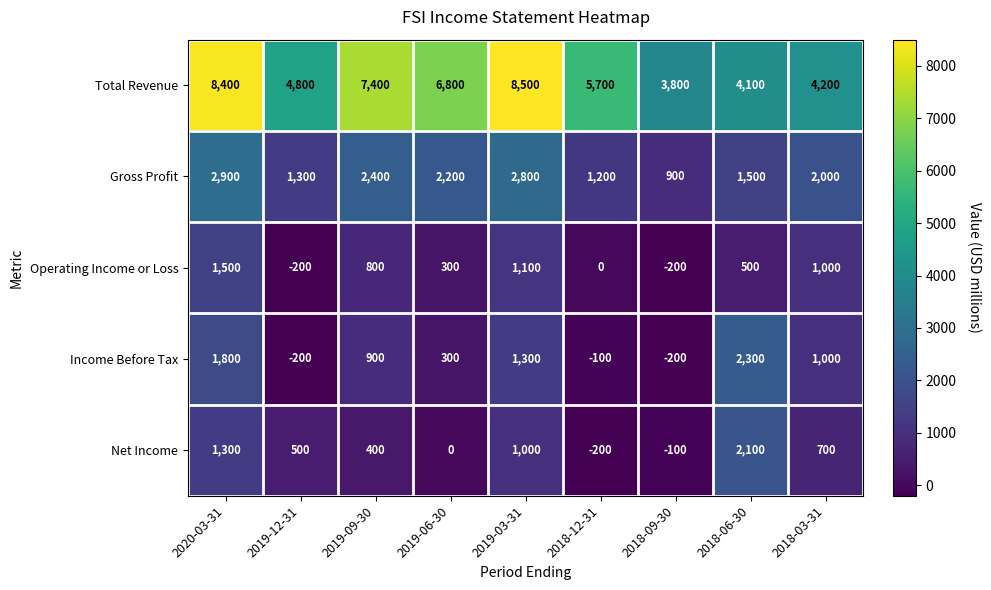

The Operating Income or Loss series shows -58 at 2019-12-31. True or false?

False